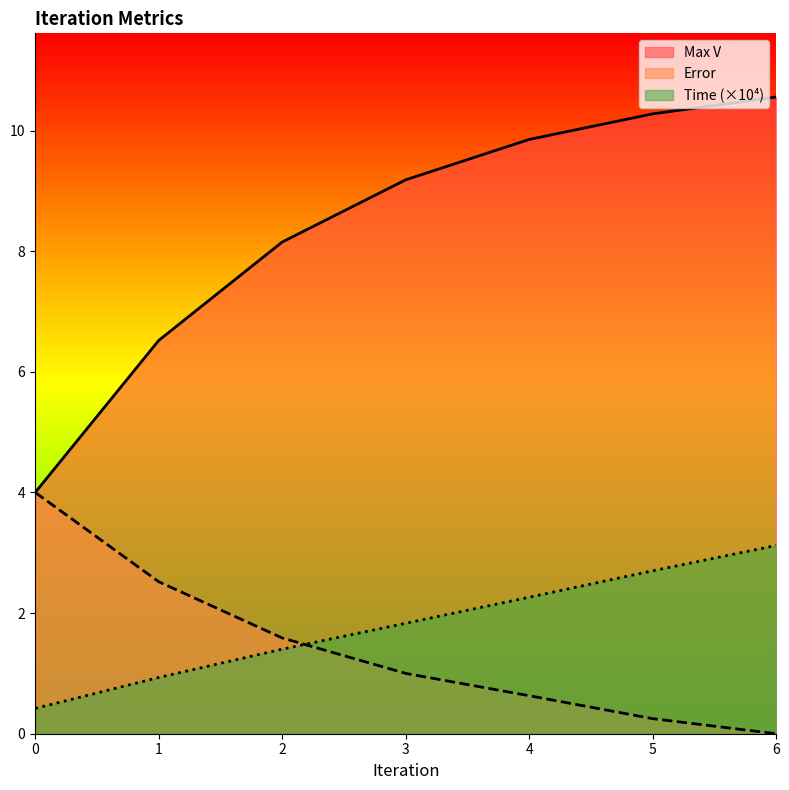

Between 1 and 5, which is larger?

5